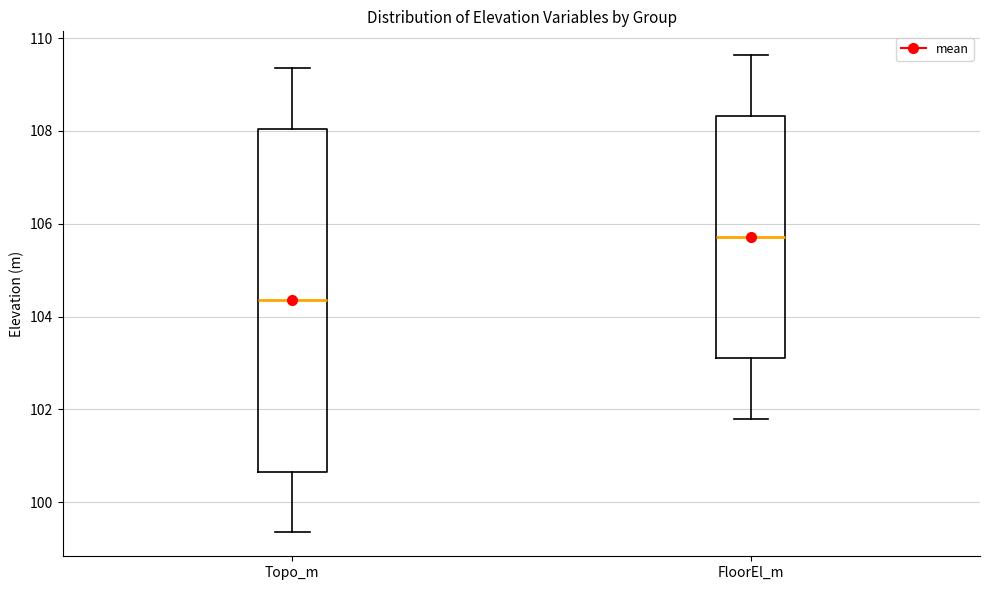

Where does the median line of the box for FloorEl_m sit on the y-axis? The values are not printed on the chart, so give them approximately, as read against the axis.

105.8